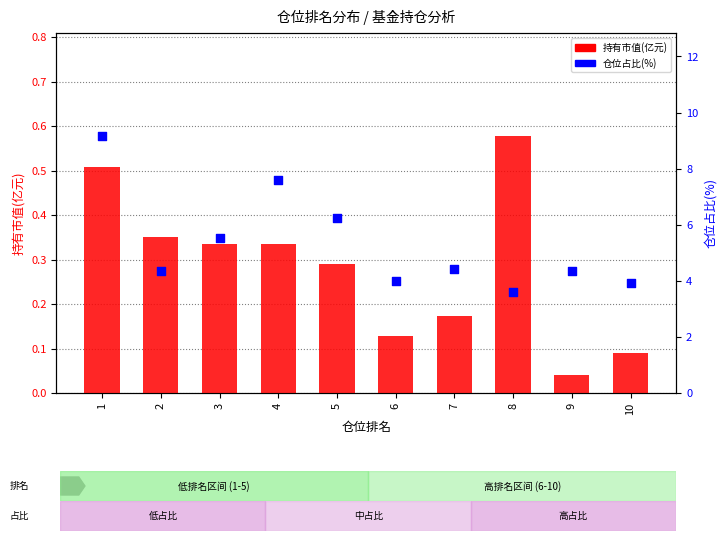

What are all the series names shown in the legend?

持有市值(亿元), 仓位占比(%)